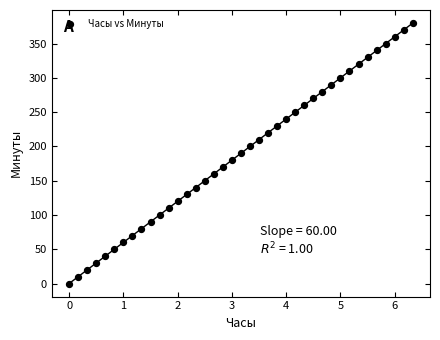

What is the range of Y values (max minus min)?

380